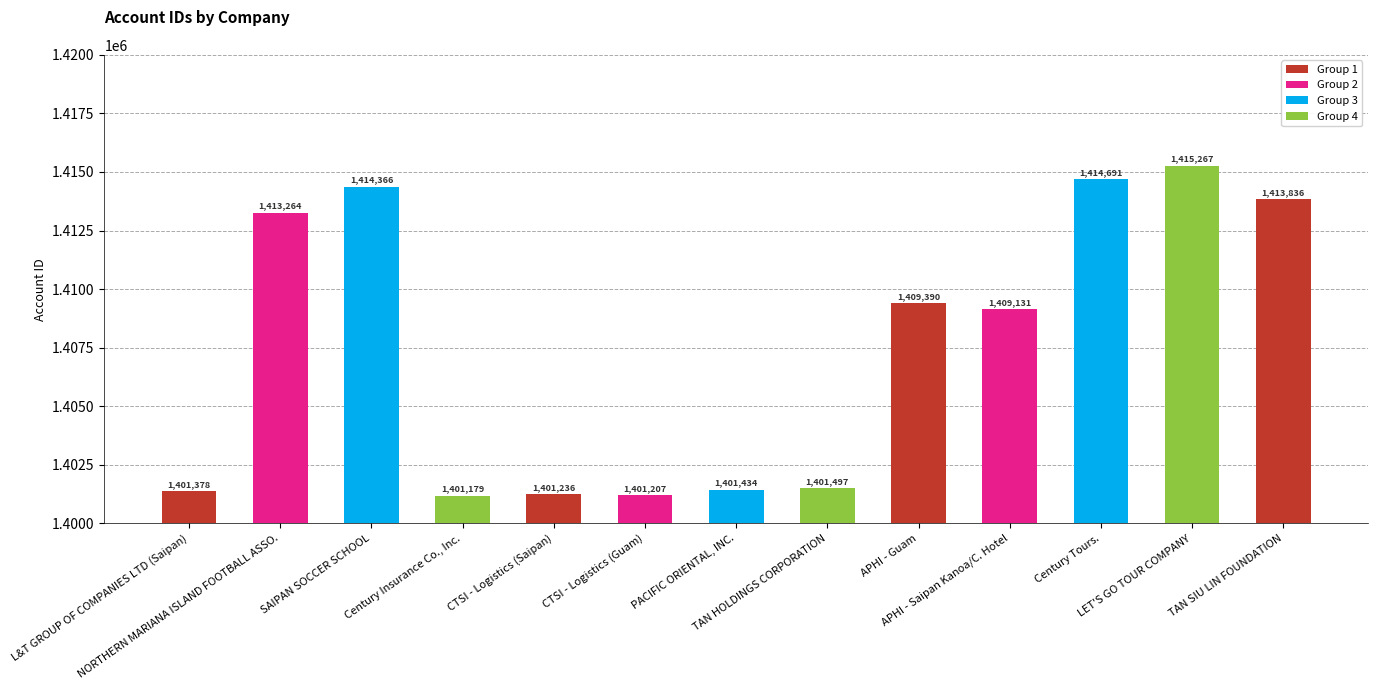

Rank the categories by value from highest to lowest.

LET'S GO TOUR COMPANY, Century Tours., SAIPAN SOCCER SCHOOL, TAN SIU LIN FOUNDATION, NORTHERN MARIANA ISLAND FOOTBALL ASSO., APHI - Guam, APHI - Saipan Kanoa/C. Hotel, TAN HOLDINGS CORPORATION, PACIFIC ORIENTAL, INC., L&T GROUP OF COMPANIES LTD (Saipan), CTSI - Logistics (Saipan), CTSI - Logistics (Guam), Century Insurance Co., Inc.